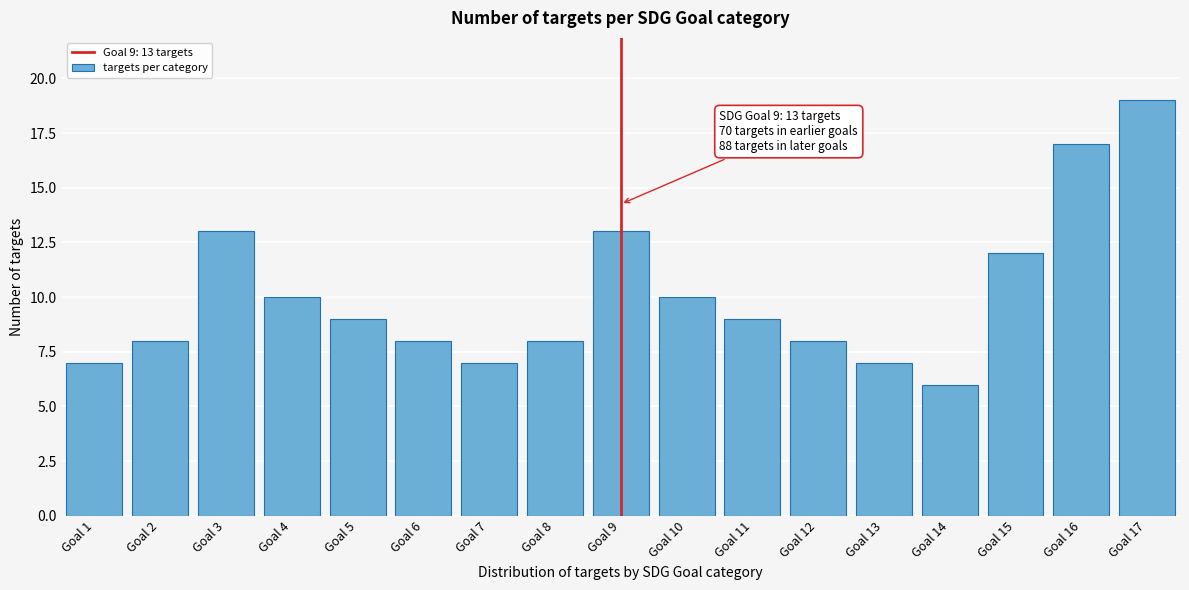

Reading left to right, extract all data points from this chart.

Goal 1=7	Goal 2=8	Goal 3=13	Goal 4=10	Goal 5=9	Goal 6=8	Goal 7=7	Goal 8=8	Goal 9=13	Goal 10=10	Goal 11=9	Goal 12=8	Goal 13=7	Goal 14=6	Goal 15=12	Goal 16=17	Goal 17=19